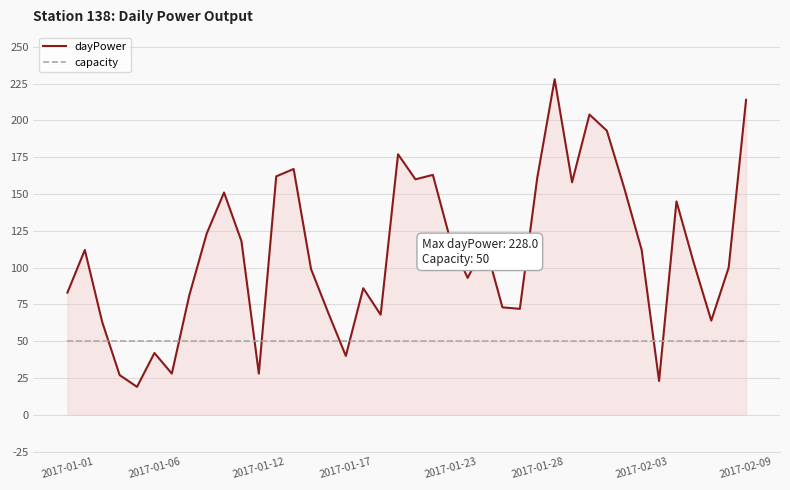

List the series in order of their overall mean, highest first.

dayPower, capacity